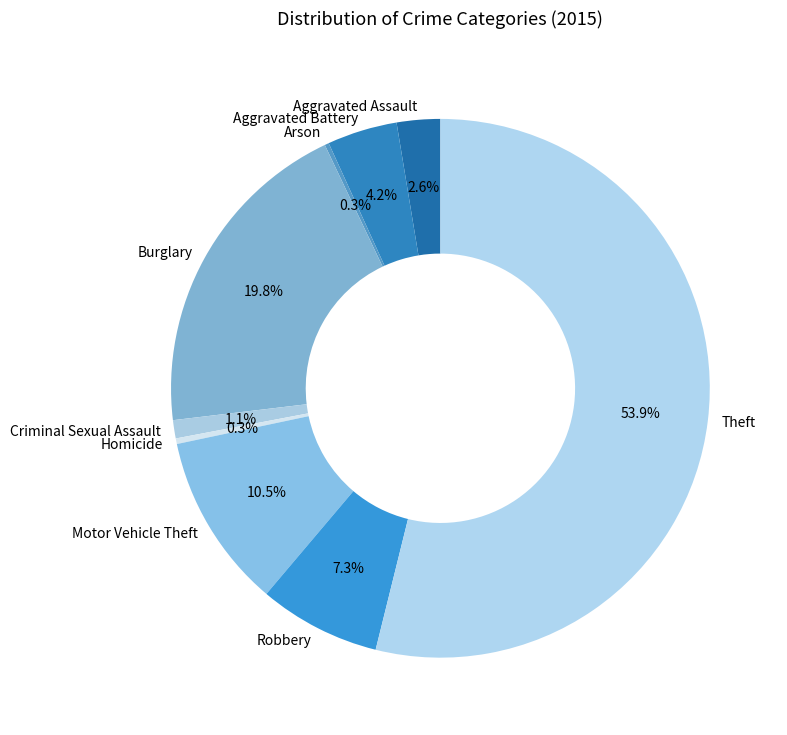

What is the ratio of the value at Criminal Sexual Assault to the value at Aggravated Assault?

0.4